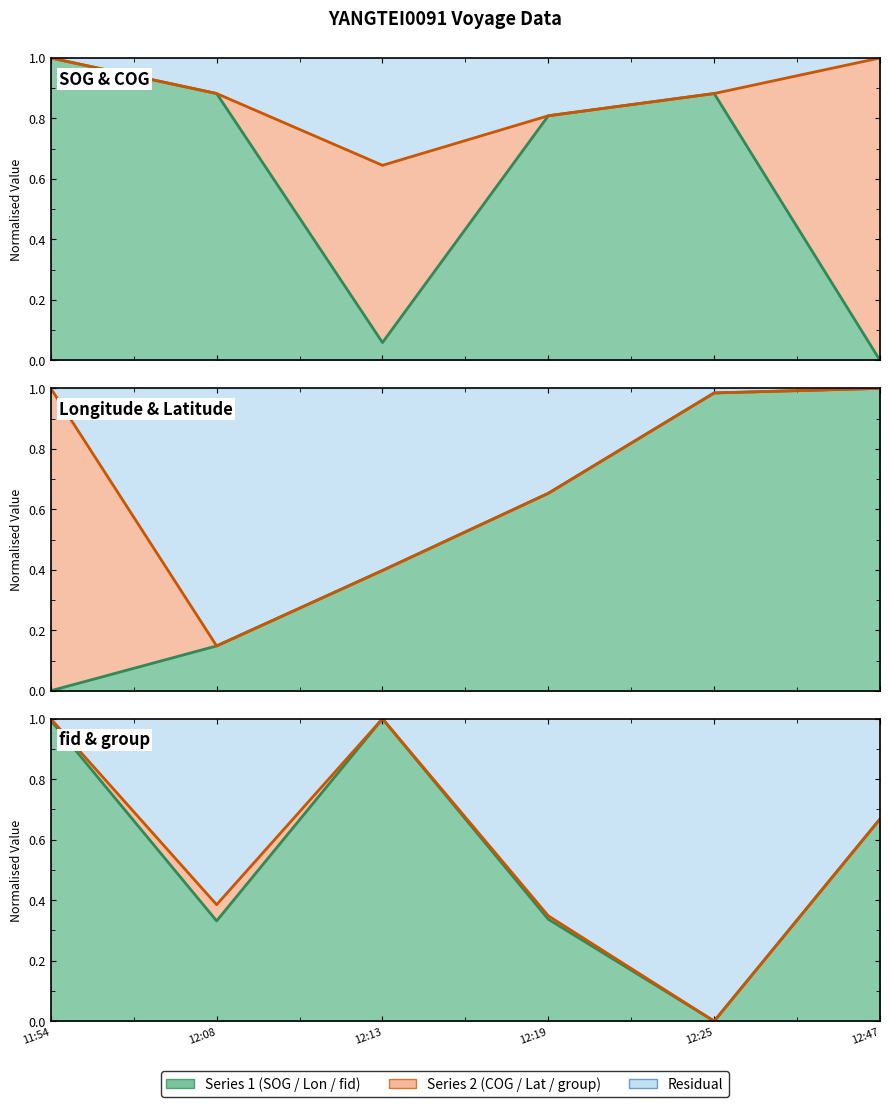

True or false: fid and SOG intersect in this chart.

True